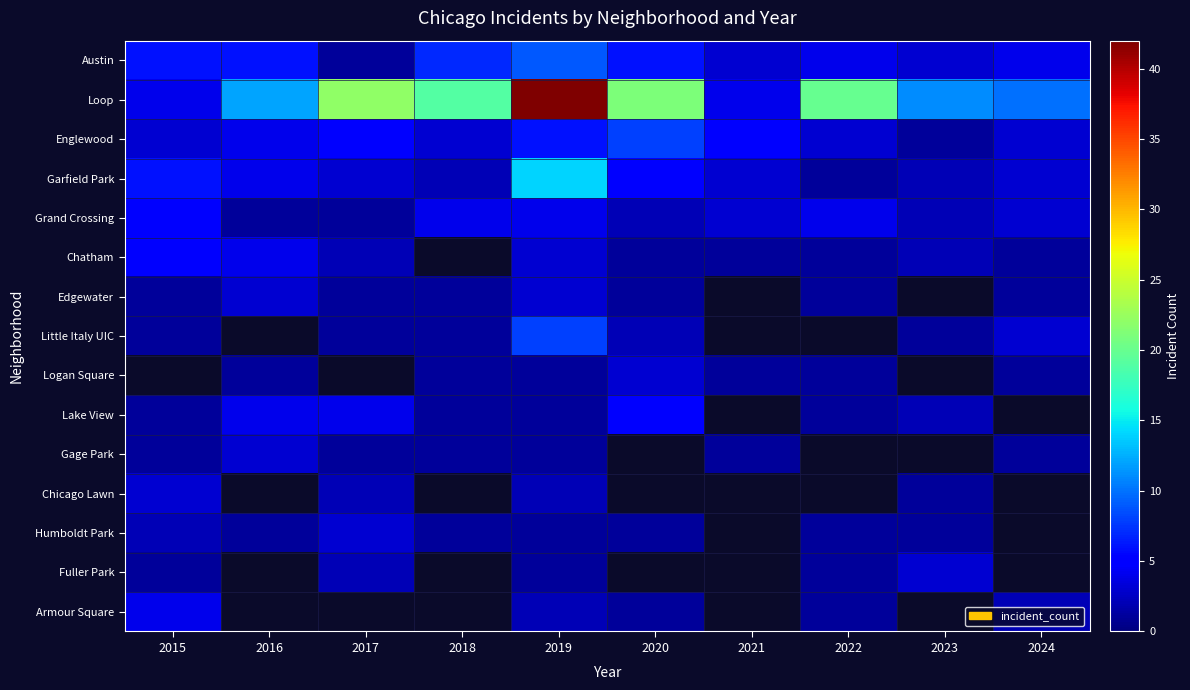

The Gage Park series shows 1.0 at 2017. True or false?

True